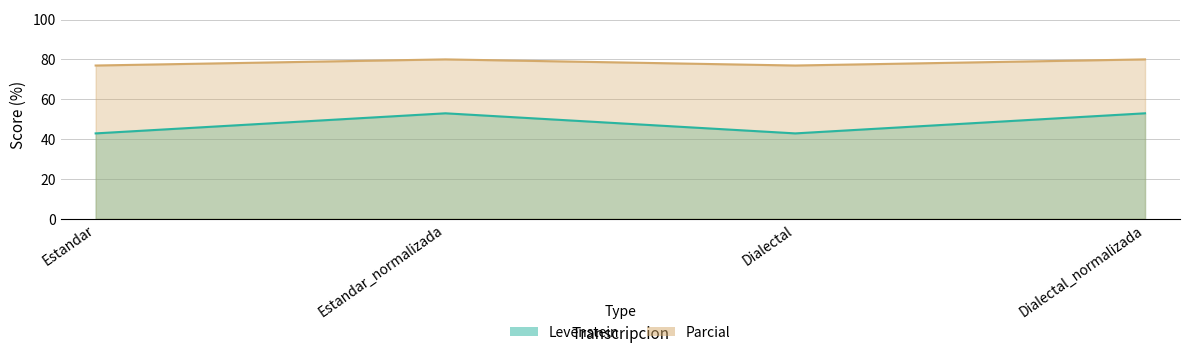

True or false: Parcial and Levenstein cross at least once.

False